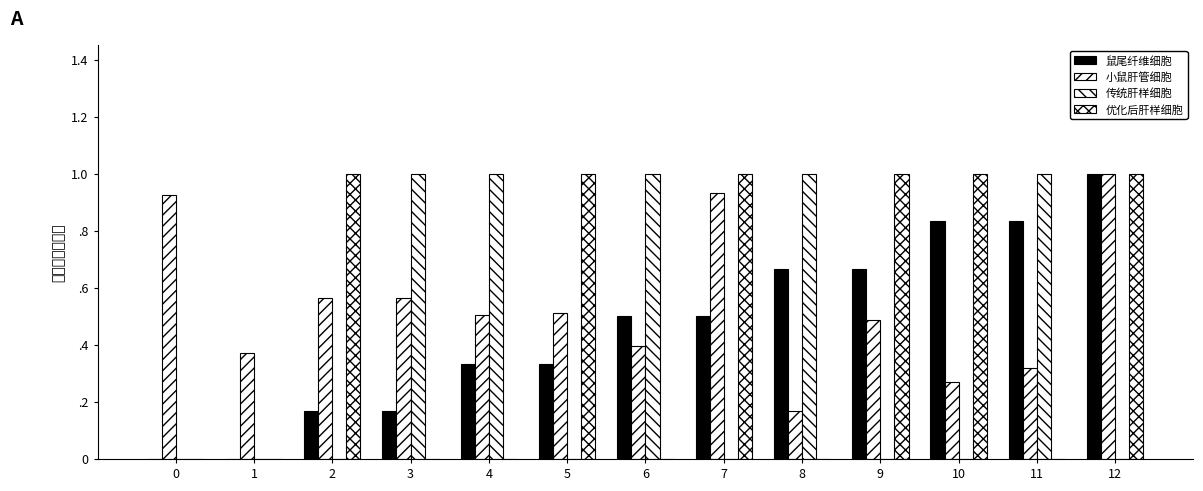

Reading left to right, extract all data points from this chart.

鼠尾纤维细胞: 0=0.0	1=0.0	2=0.2	3=0.2	4=0.3	5=0.3	6=0.5	7=0.5	8=0.7	9=0.7	10=0.8	11=0.8	12=1.0
小鼠肝管细胞: 0=0.9	1=0.4	2=0.6	3=0.6	4=0.5	5=0.5	6=0.4	7=0.9	8=0.2	9=0.5	10=0.3	11=0.3	12=1.0
传统肝样细胞: 0=0.0	1=0.0	2=0.0	3=1.0	4=1.0	5=0.0	6=1.0	7=0.0	8=1.0	9=0.0	10=0.0	11=1.0	12=0.0
优化后肝样细胞: 0=0.0	1=0.0	2=1.0	3=0.0	4=0.0	5=1.0	6=0.0	7=1.0	8=0.0	9=1.0	10=1.0	11=0.0	12=1.0